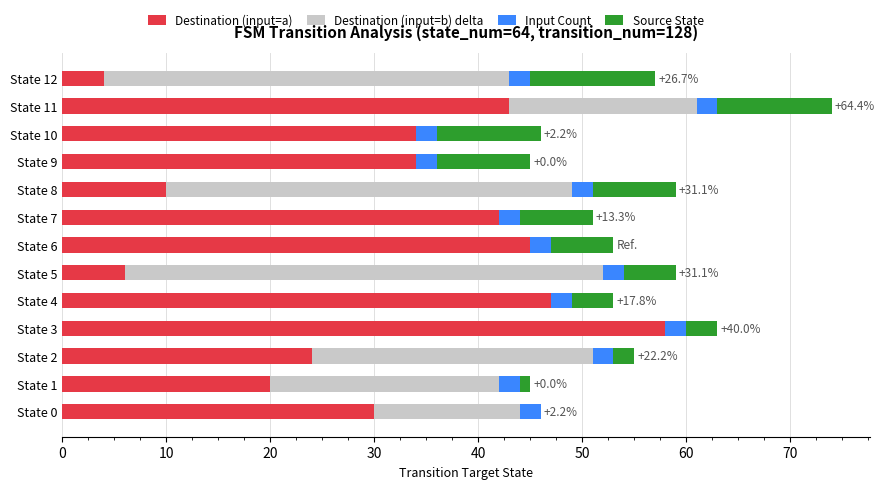

At which category is the sum across all series the highest?

State 11